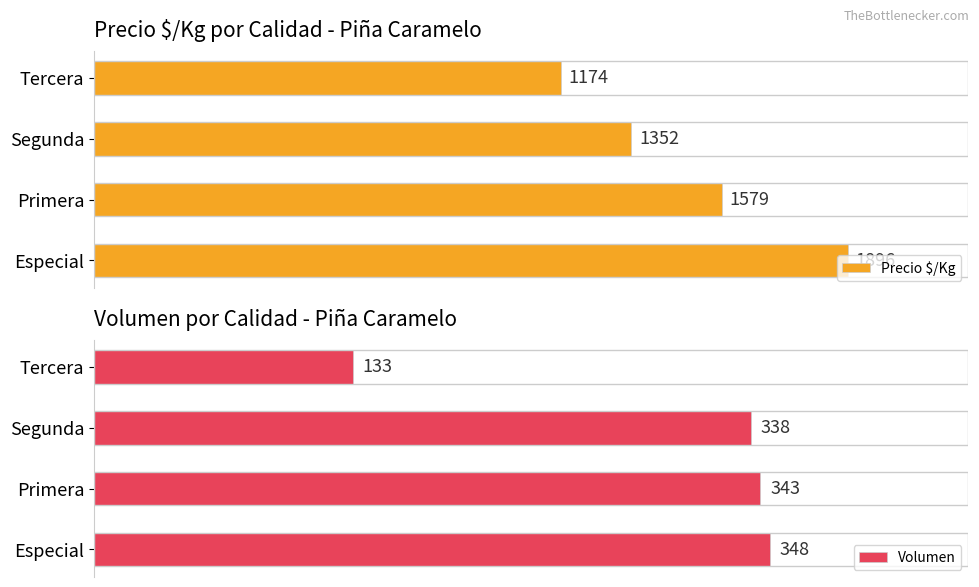

Where is Precio $/Kg nearest to the value 1535?

Primera